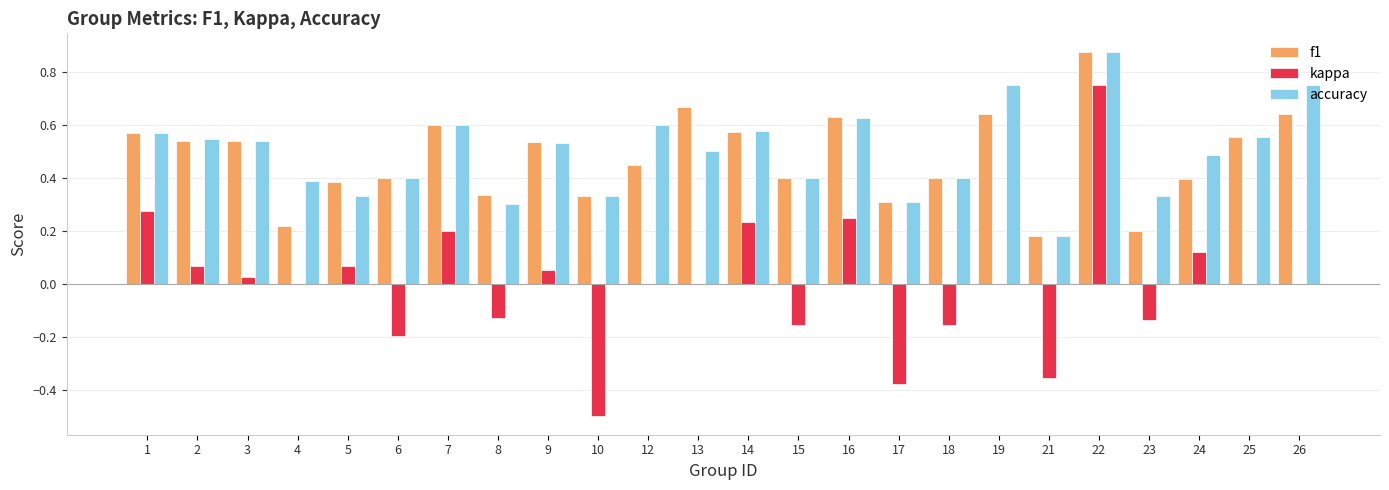

At which category does the chart reach its peak across all series?

22